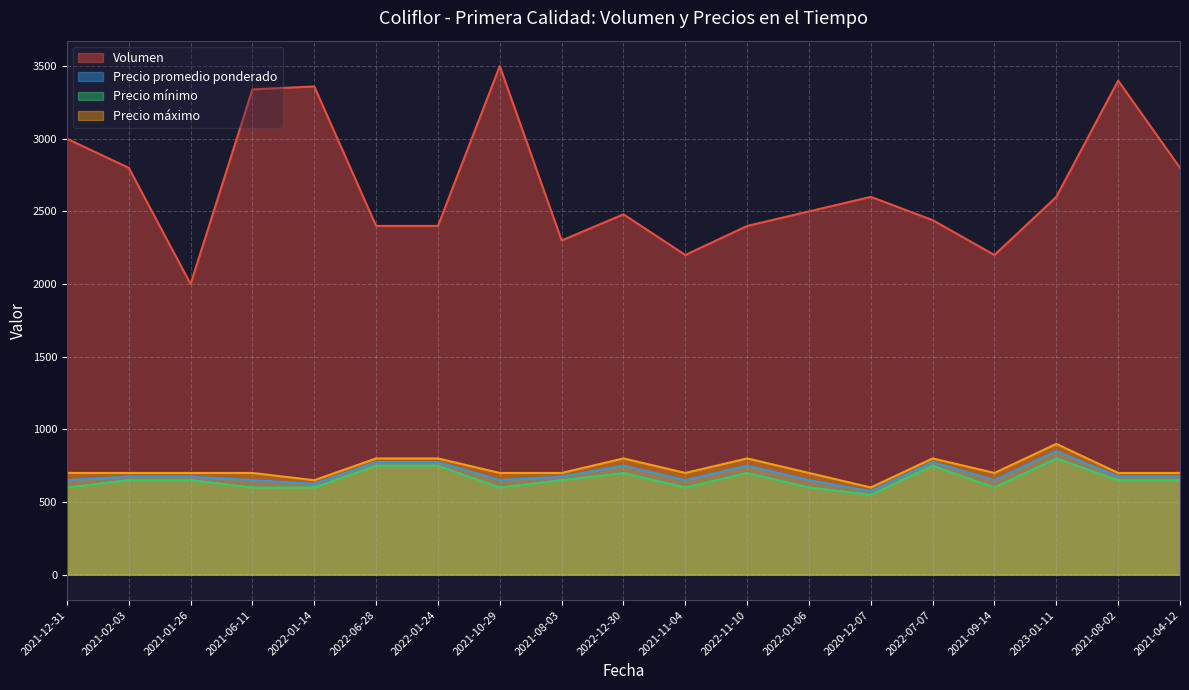

The Precio máximo series shows 207 at 2022-01-06. True or false?

False